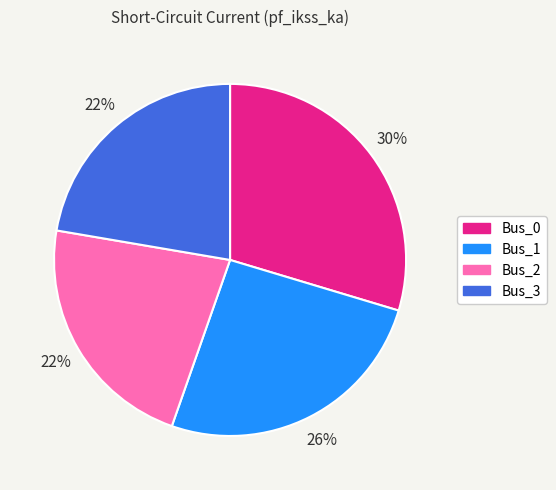

Combined, do Bus_3 and Bus_0 account for over 50%?

Yes